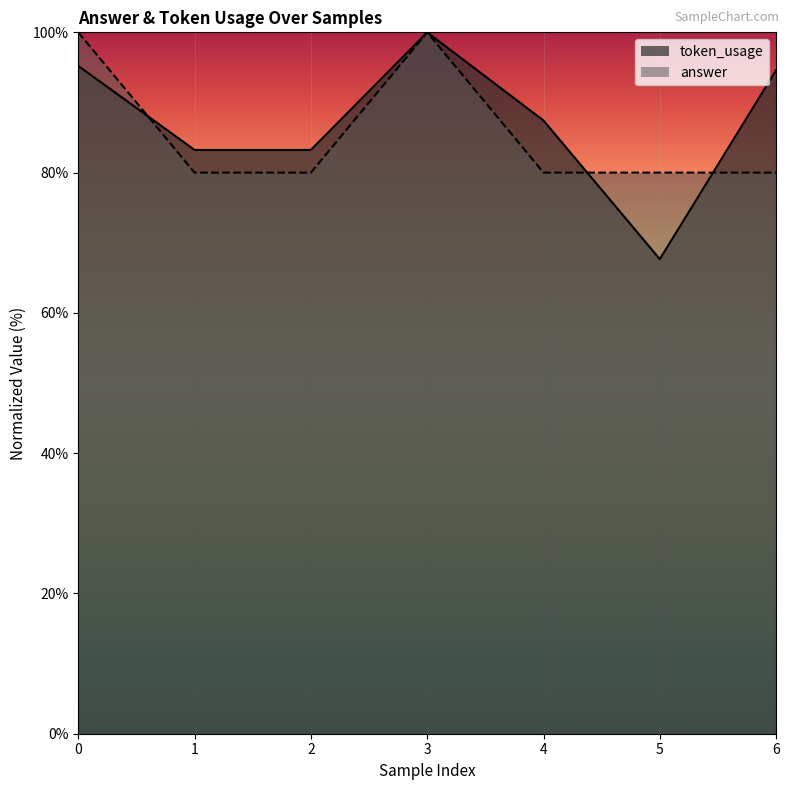

Which category has the lowest value across all series?

5